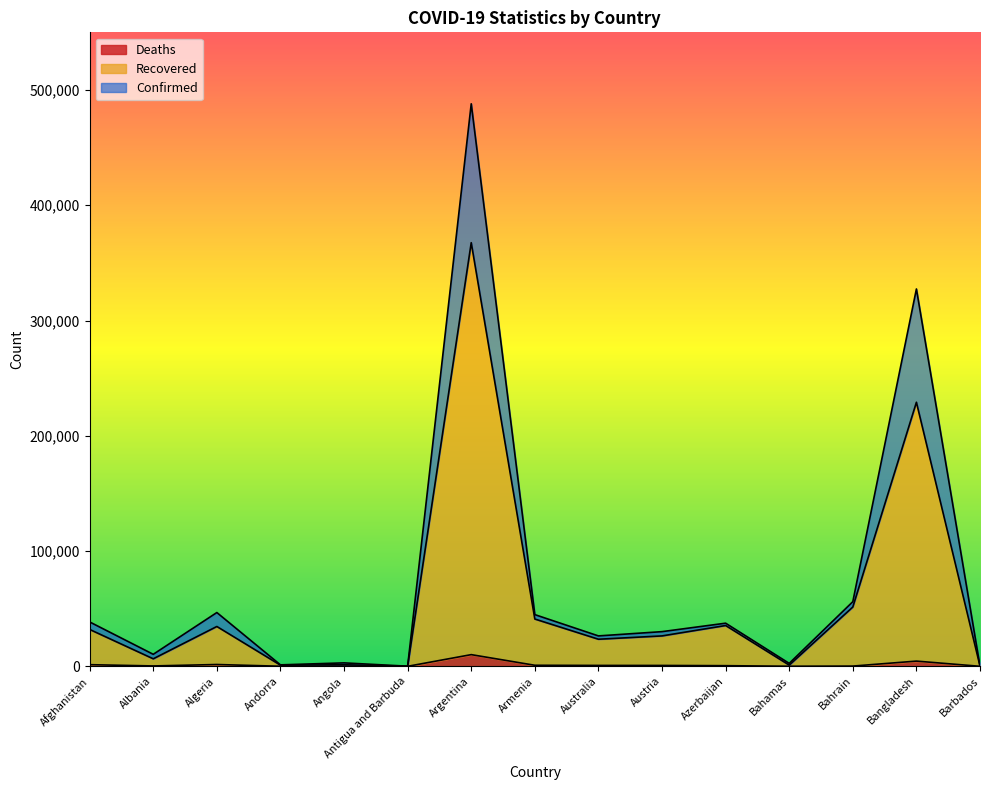

What is the maximum value for Deaths?

10129